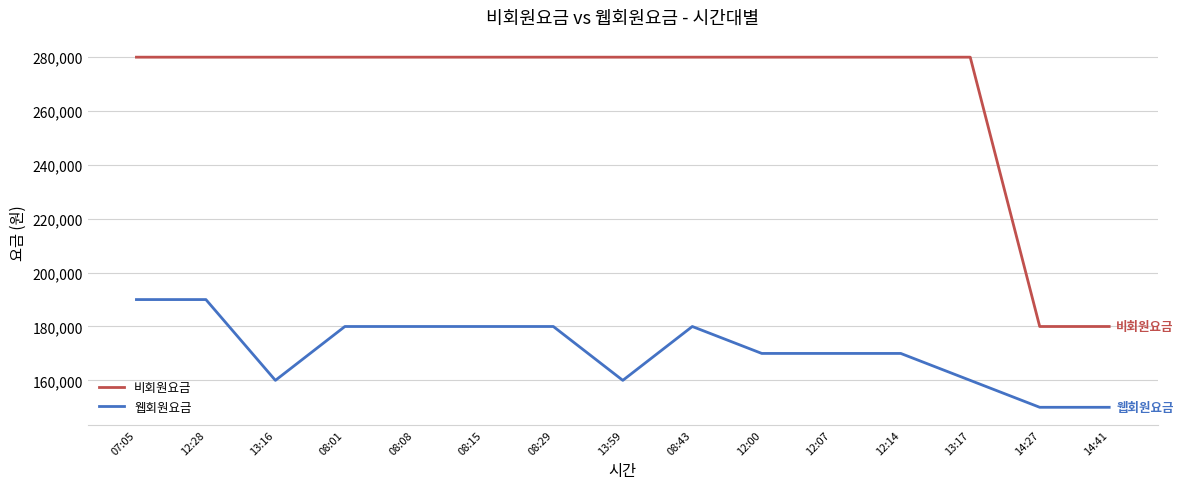

What is the greatest value displayed?

280000